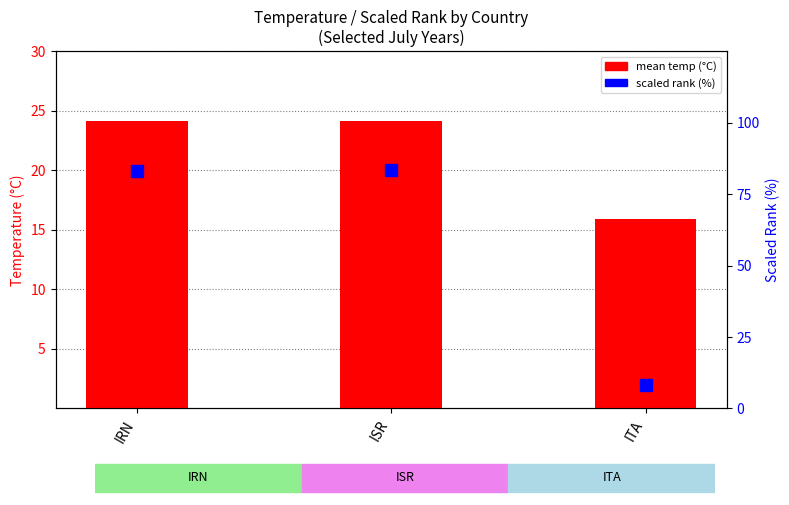

True or false: the data shows 15.9 at ITA.

True